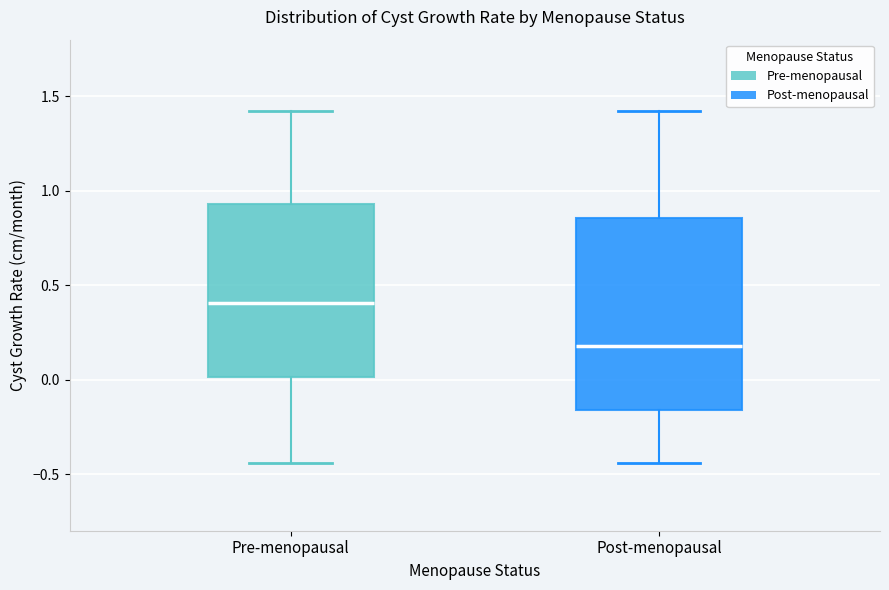

Comparing the boxes themselves (not the whiskers), which one is the tallest?

Post-menopausal